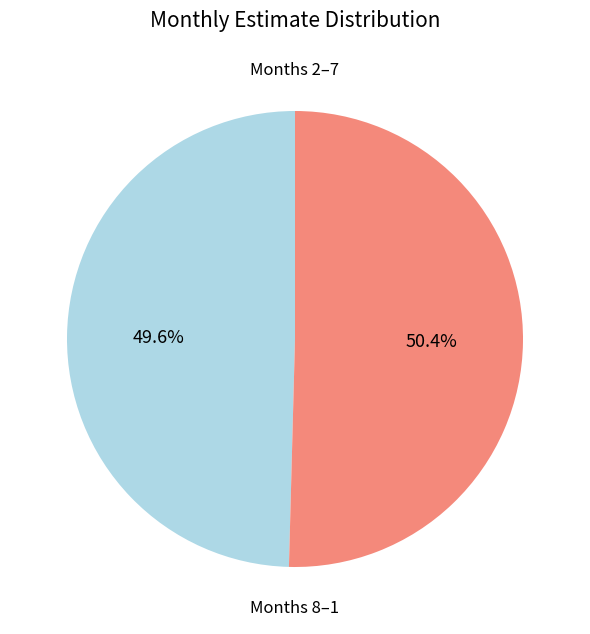

Is there any slice that represents more than half of the pie?

Yes